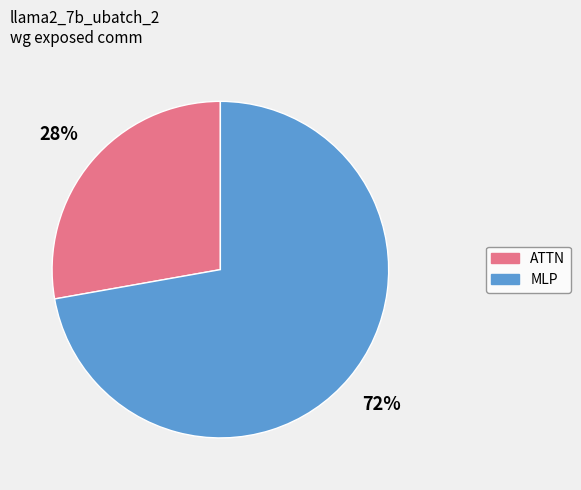

To the nearest percent, what is the difference between the largest and smallest slice percentages?

44%